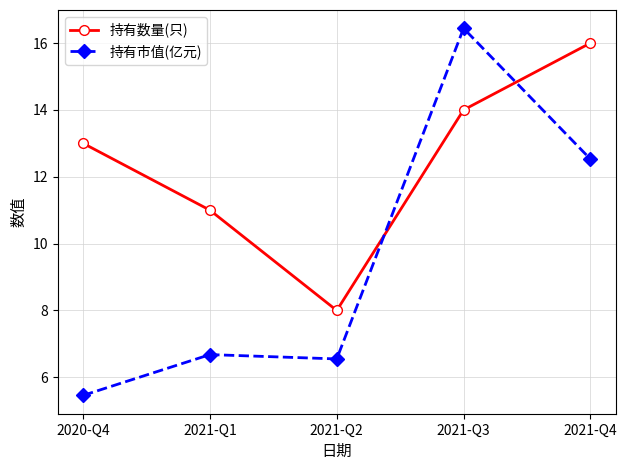

The 持有数量(只) series shows 4.8 at 2021-Q3. True or false?

False